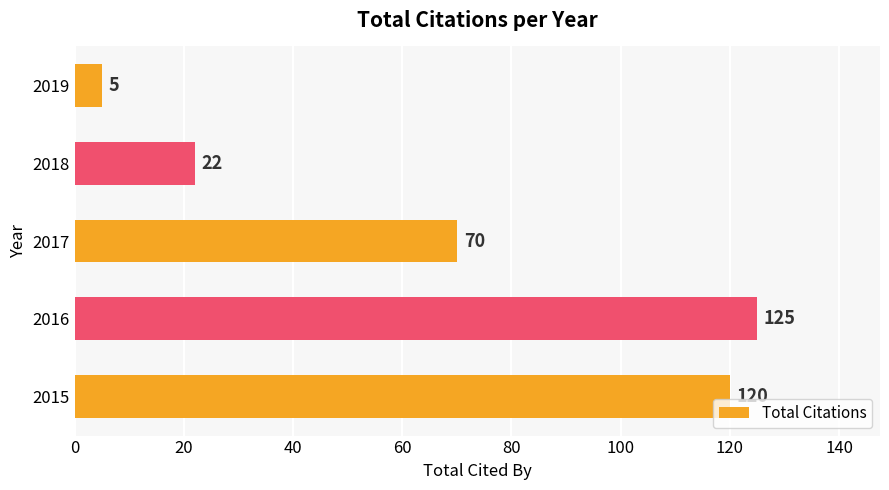

At which label is the value closest to 65?

2017